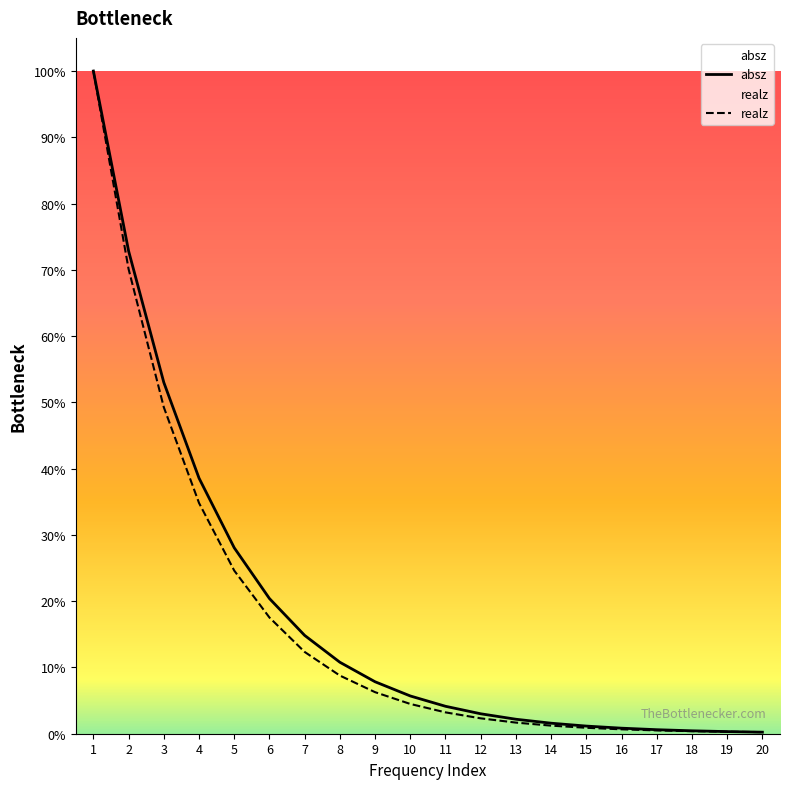

What are all the series names shown in the legend?

absz, realz